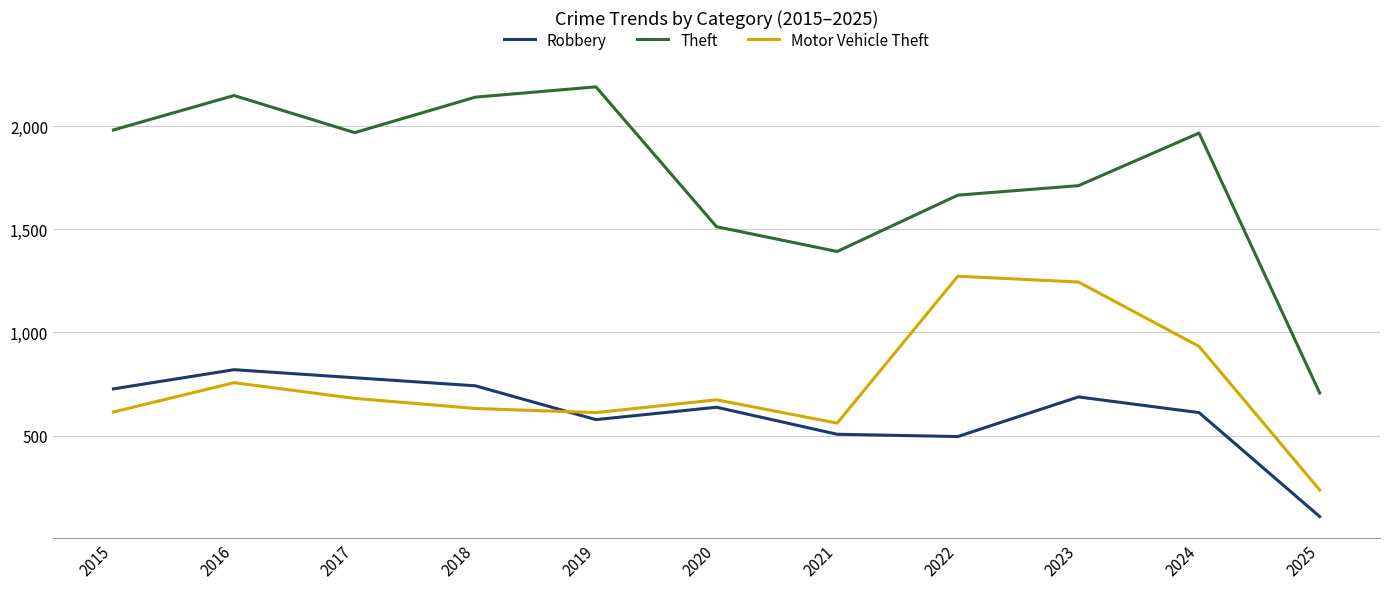

True or false: Robbery and Theft intersect in this chart.

False